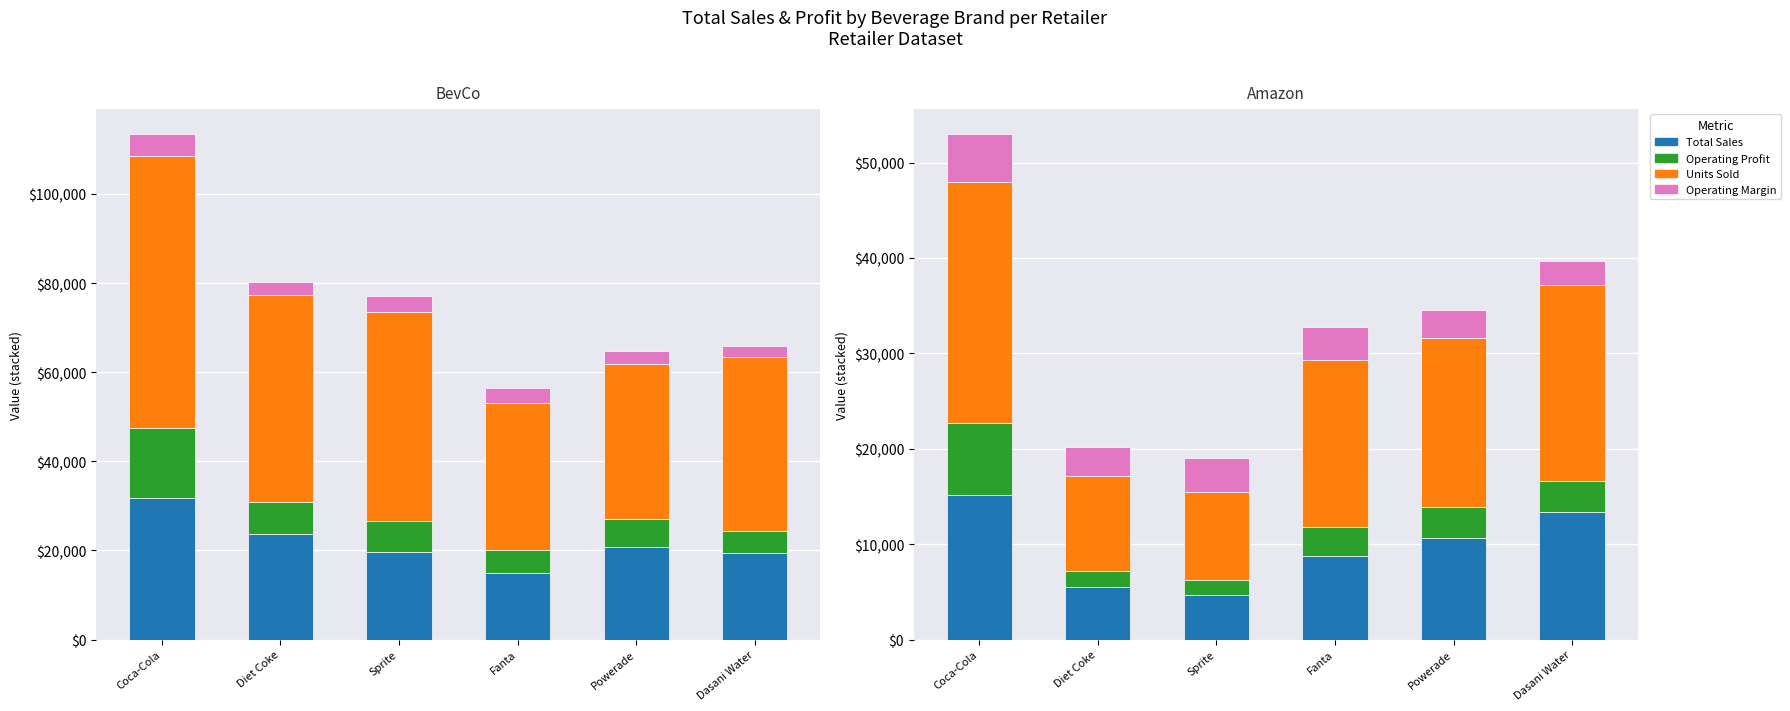

Where does the Operating Profit series first go above 3195?

Coca-Cola